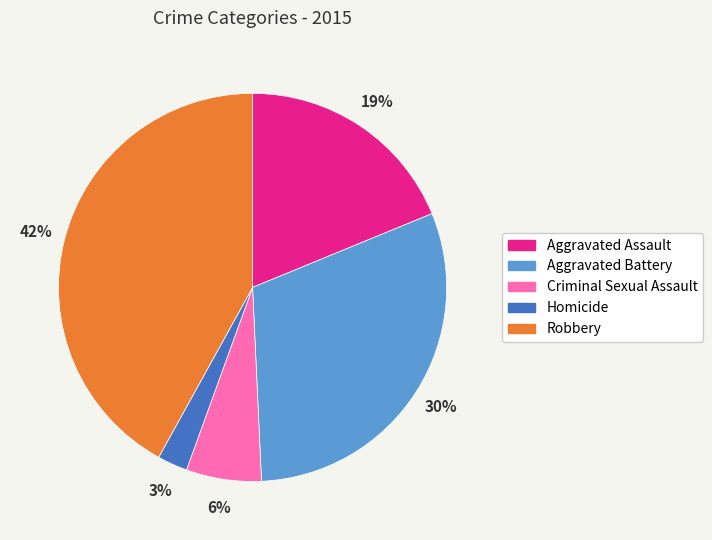

To the nearest percent, what is the difference between the largest and smallest slice percentages?

39%